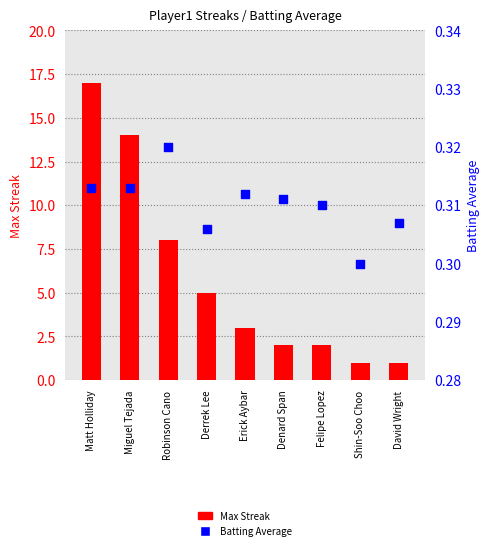

What is the total value across all series at Felipe Lopez?

2.3